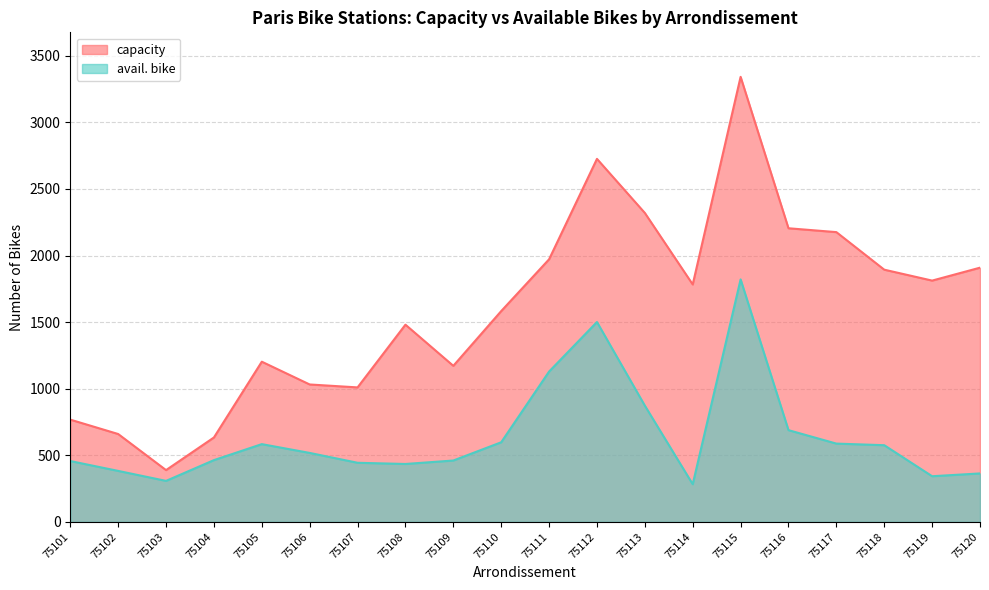

How many data points in capacity are less than 1783?

10